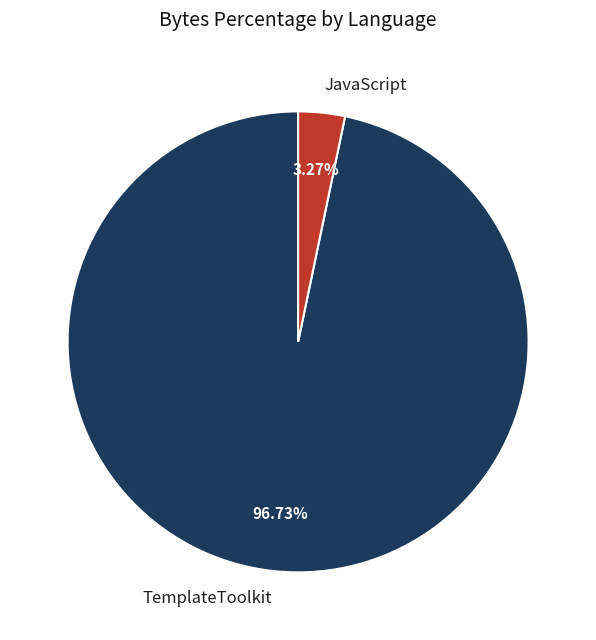

How many slices are in this pie chart?

2